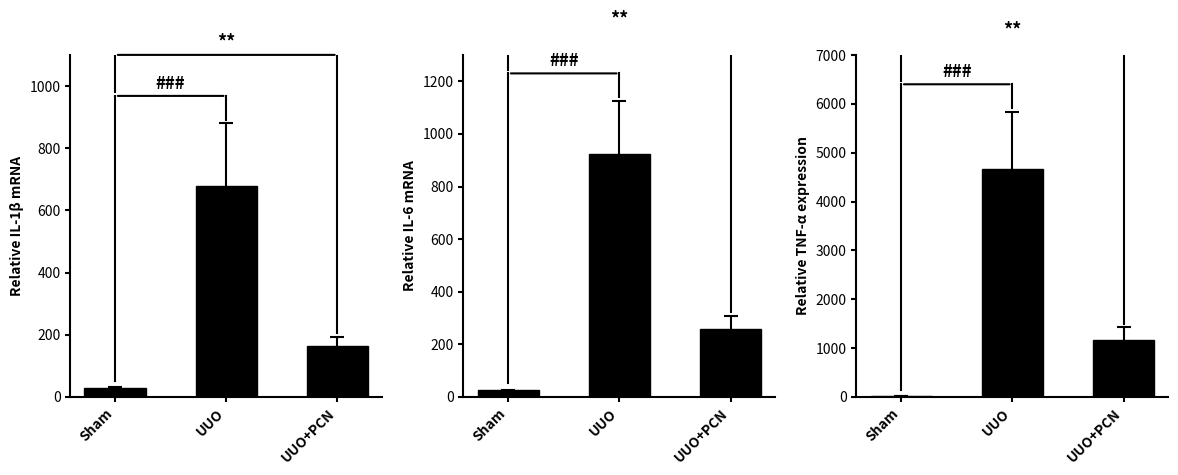

List the labels in order of value, smallest first.

Sham, UUO+PCN, UUO